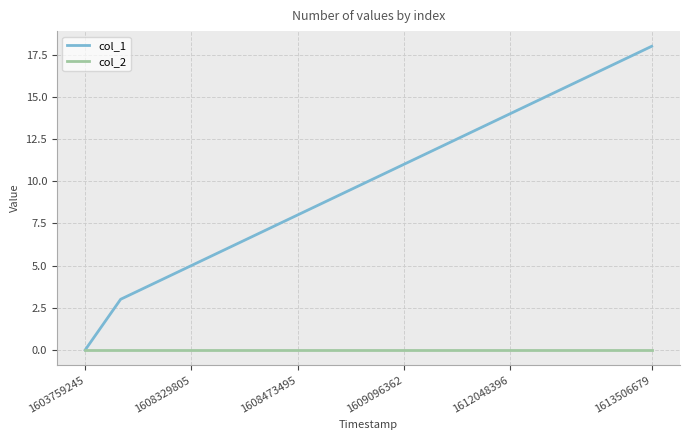

Which series has the widest spread of values?

col_1